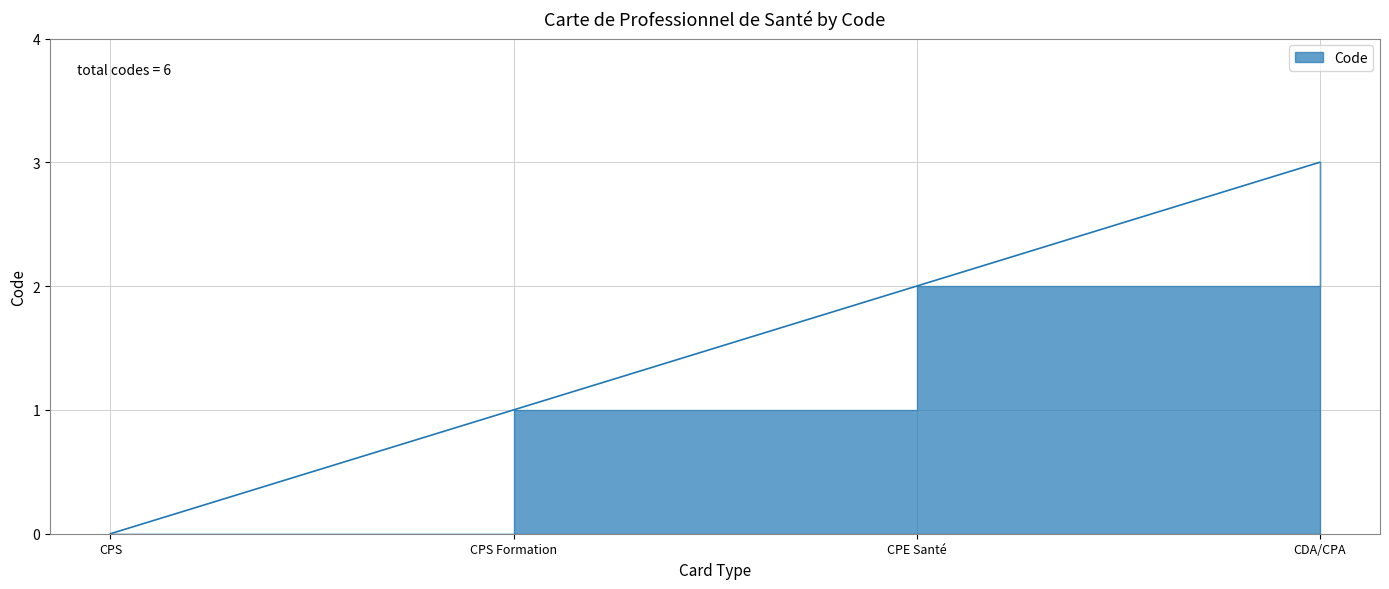

At which category does the chart reach its peak across all series?

CDA/CPA